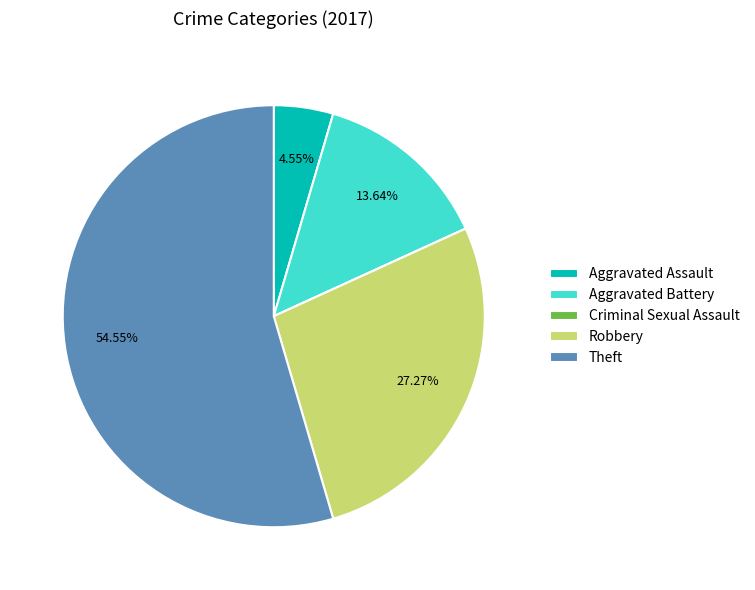

Do Theft and Robbery together represent more than half of the pie?

Yes